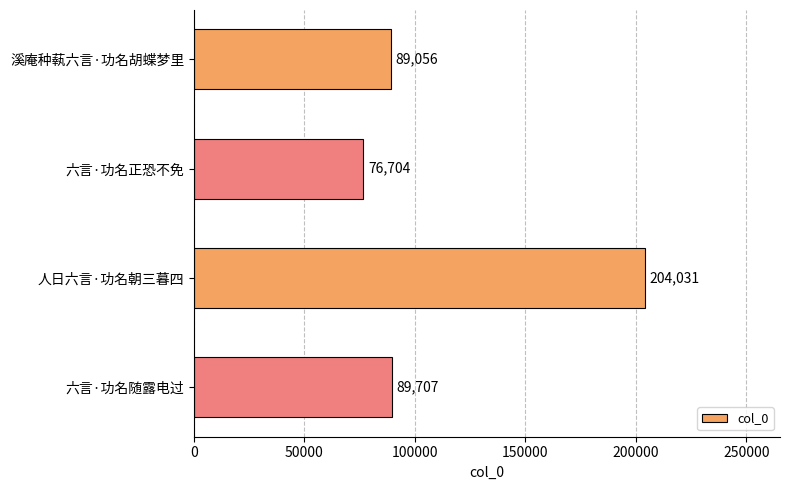

What is the difference between the second highest and minimum values?

13003